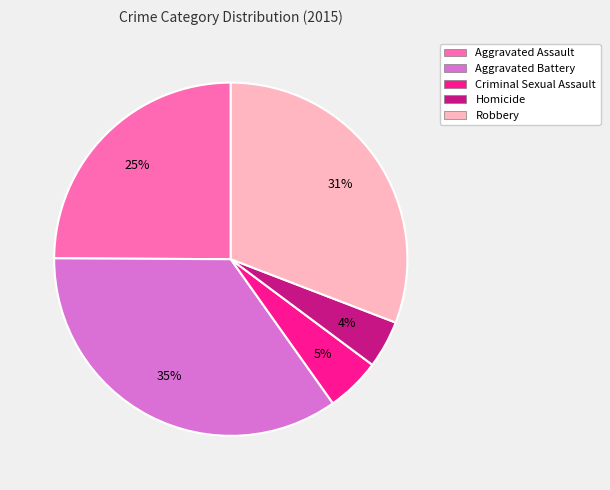

Which category has the biggest portion of the pie?

Aggravated Battery